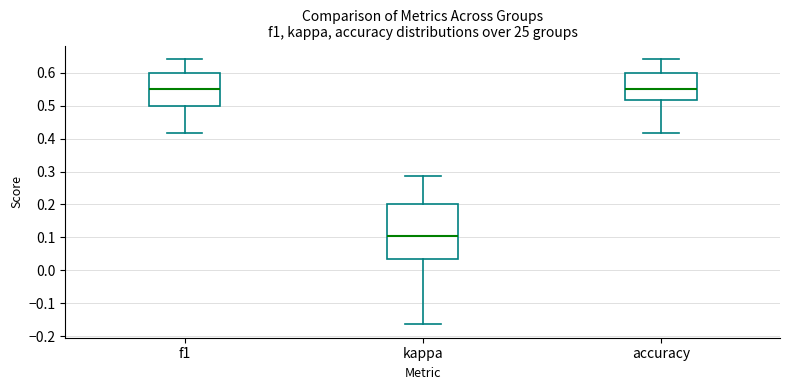

Reading left to right, read every box against the y-axis: the position of its median line, the range the box covers, and the ends of its whiskers. The values are not printed on the chart, so give them approximately, as read against the axis.

f1: median 0.55, box 0.50 to 0.60, whiskers 0.42 to 0.64
kappa: median 0.10, box 0.03 to 0.20, whiskers -0.16 to 0.29
accuracy: median 0.55, box 0.52 to 0.60, whiskers 0.42 to 0.64